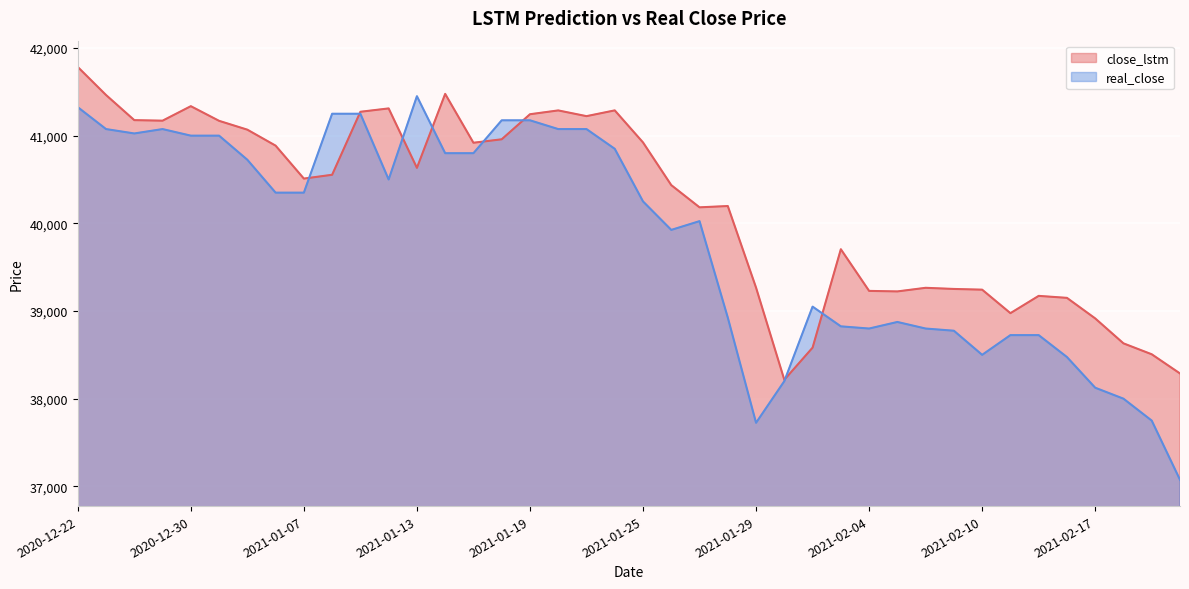

What is the total value across all series at 2020-12-23?

82538.5